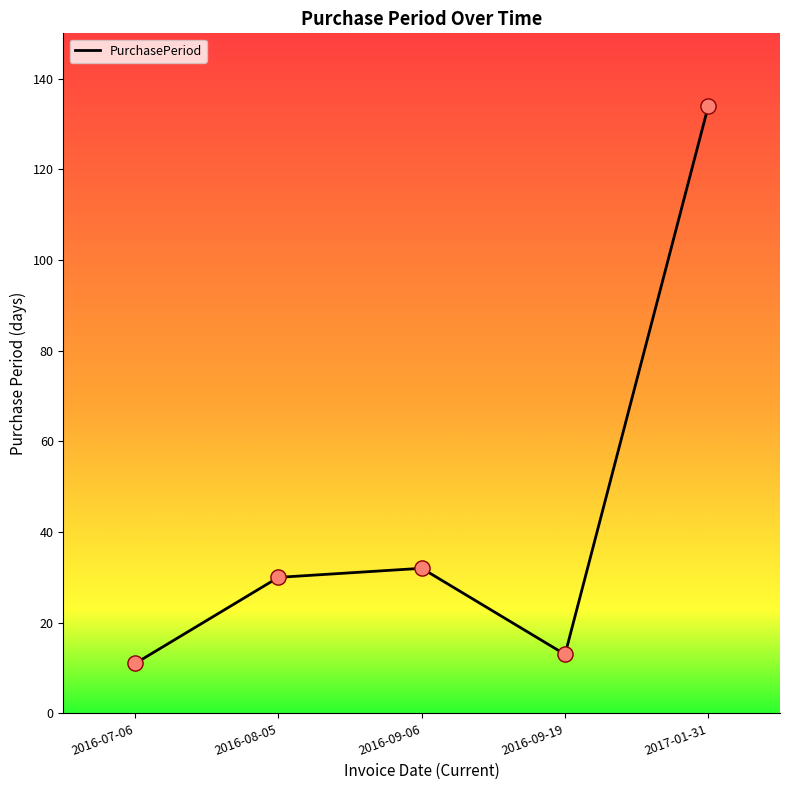

What is the ratio of the value at 2016-08-05 to the value at 2016-07-06?

2.7